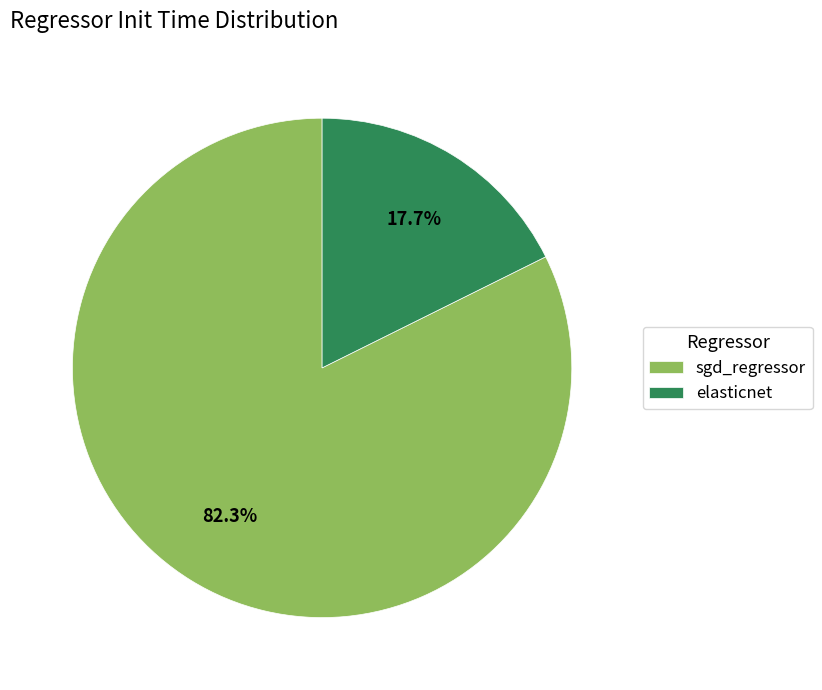

Which category has the smallest portion of the pie?

elasticnet